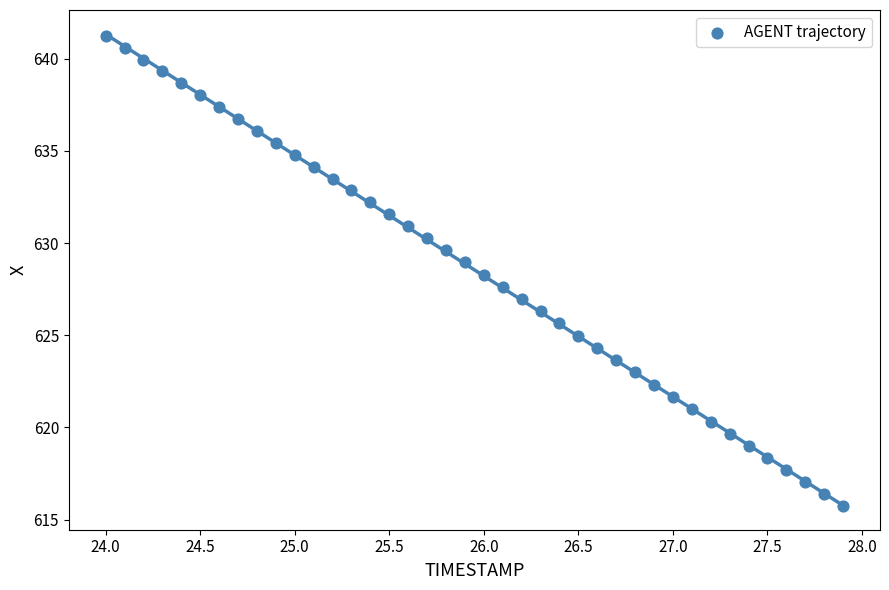

What is the range of Y values (max minus min)?

25.5